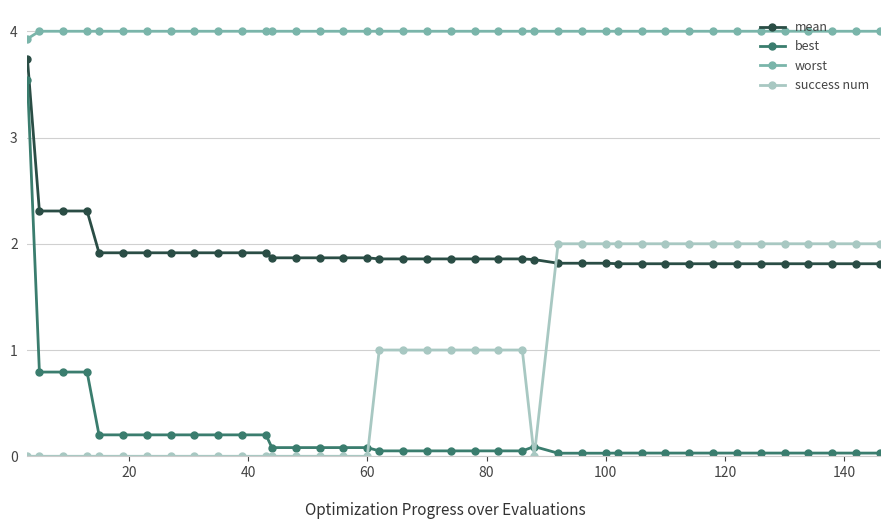

Does the chart display data point markers on the line(s)?

Yes